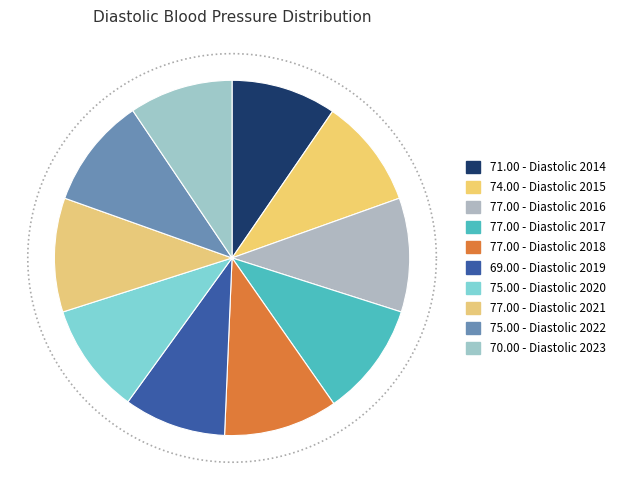

What percentage do Diastolic 2018 and Diastolic 2023 together represent?

19.8%